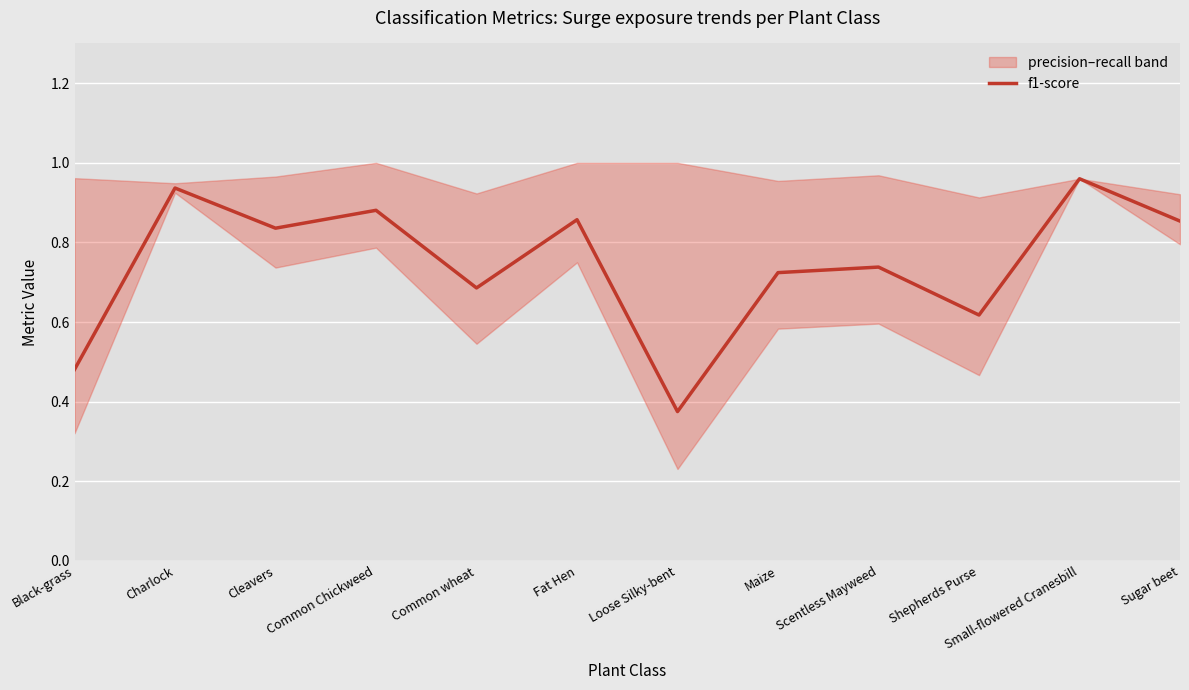

Reading right to left, what are all the values shown in this chart?

0.9	1.0	0.6	0.7	0.7	0.4	0.9	0.7	0.9	0.8	0.9	0.5